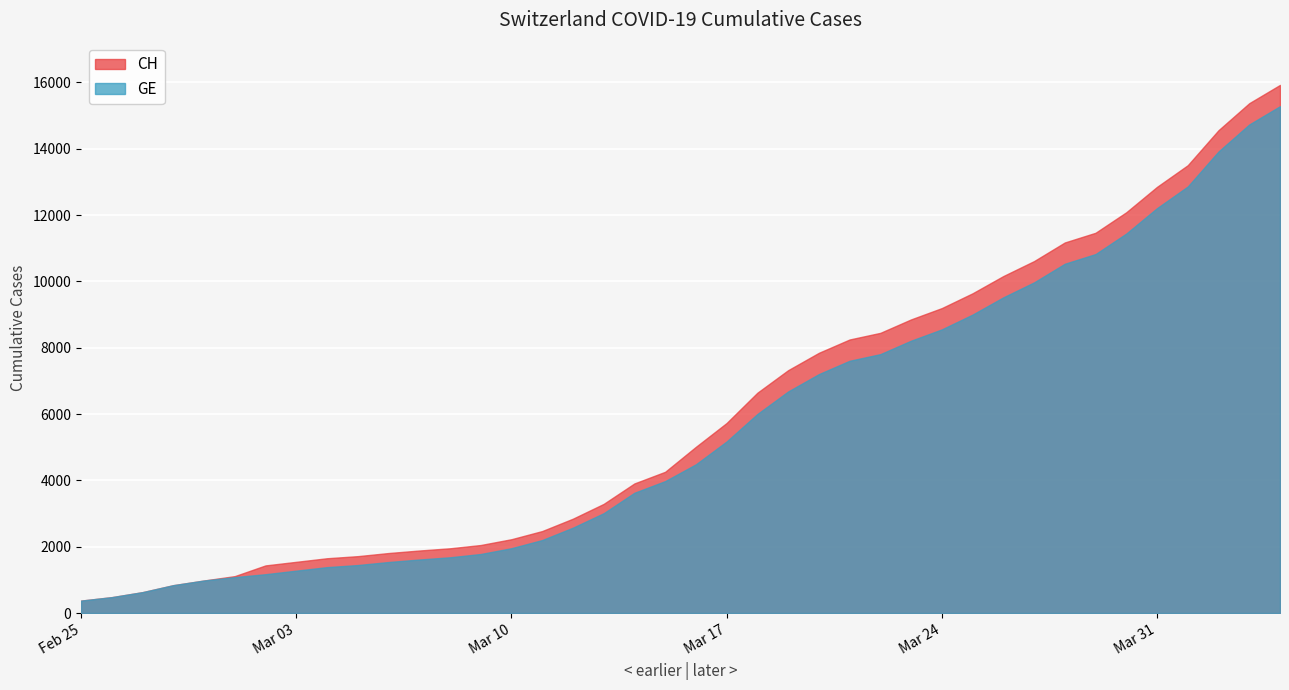

Where is GE nearest to the value 7829?

2020-03-22